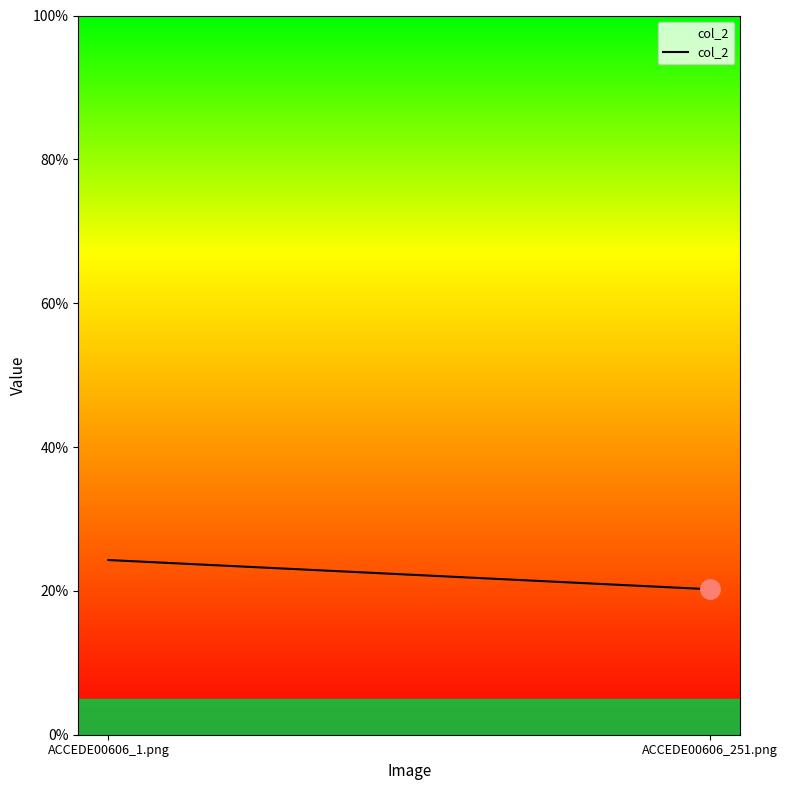

Rank the categories by value from lowest to highest.

ACCEDE00606_251.png, ACCEDE00606_1.png